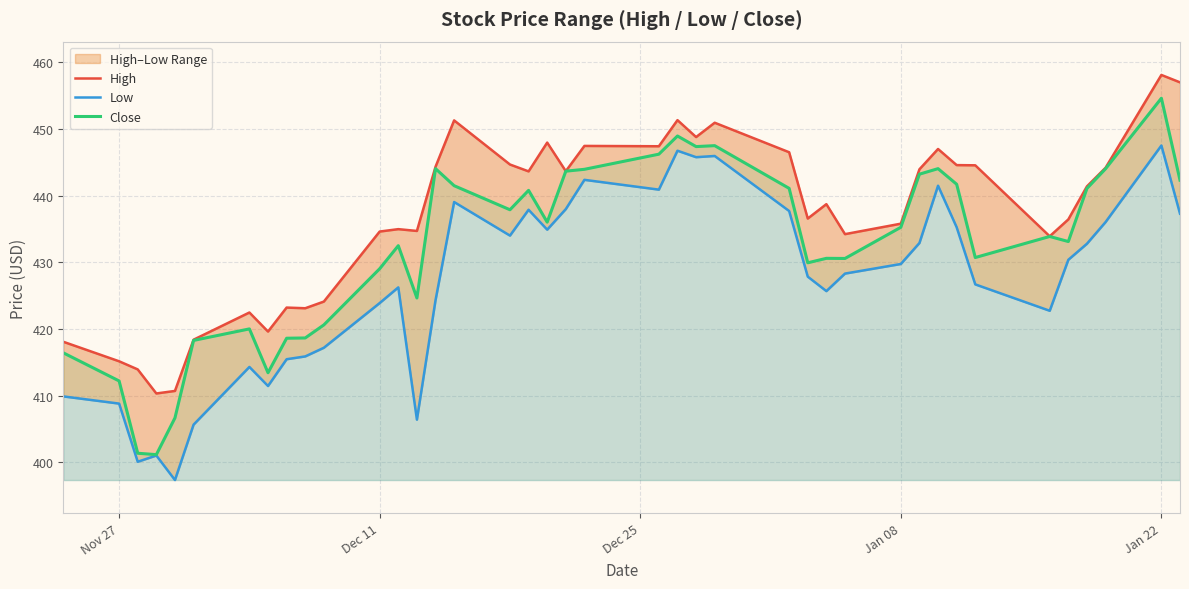

How many interior local valleys does the High series have?

11